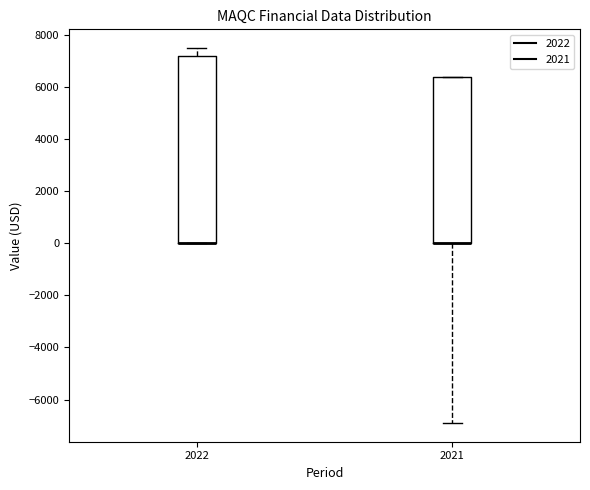

Where is the lower edge of the box at x = 2021 on the y-axis? The values are not printed on the chart, so give them approximately, as read against the axis.

0